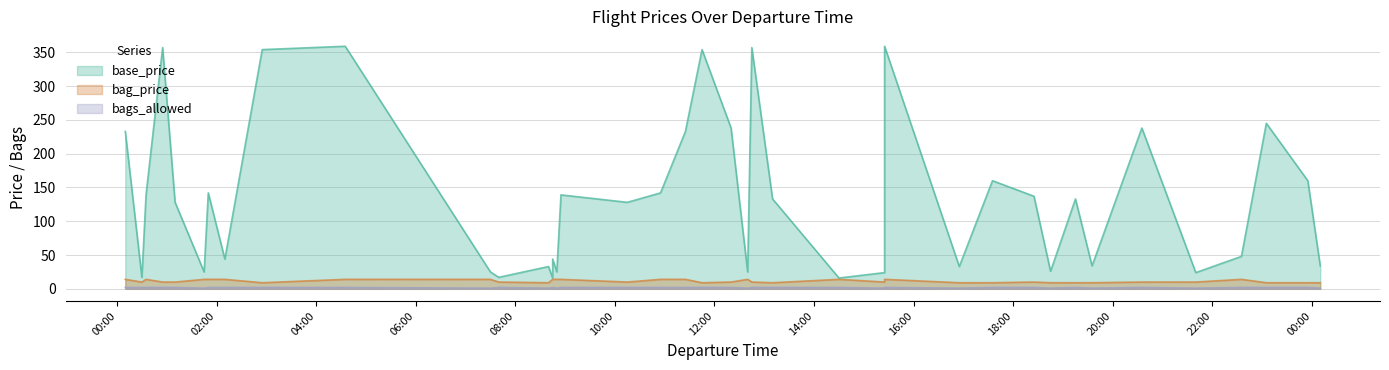

Reading right to left, what are all the values shown in this chart?

base_price: 34	160	245	48	24	238	34	133	26	137	160	33	359	24	16	133	357	25	238	354	233	142	128	139	25	44	16	33	17	25	359	354	44	142	25	128	357	139	17	233
bag_price: 9	9	9	14	10	10	9	9	9	10	9	9	14	10	14	9	10	14	10	9	14	14	10	14	14	14	14	9	10	14	14	9	14	14	14	10	10	14	10	14
bags_allowed: 1	2	2	2	1	2	1	2	1	2	2	1	2	1	2	2	2	1	2	2	2	2	2	2	1	2	2	1	2	1	2	2	2	2	1	2	2	2	2	2